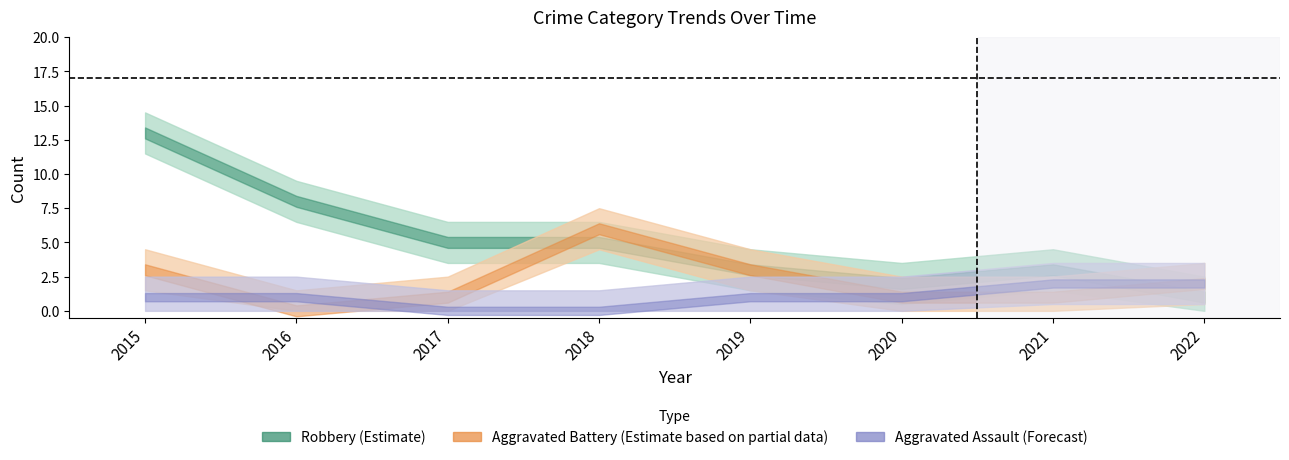

The value of Total at 2022 is 3. True or false?

False